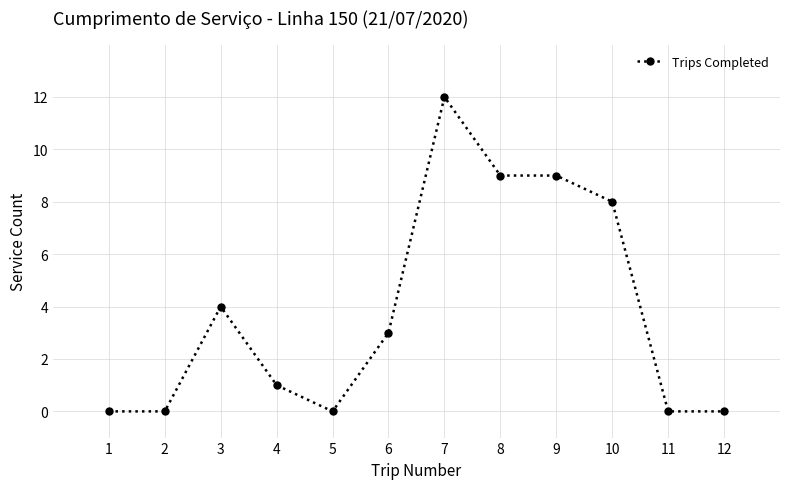

What value does the data have at 7?

12